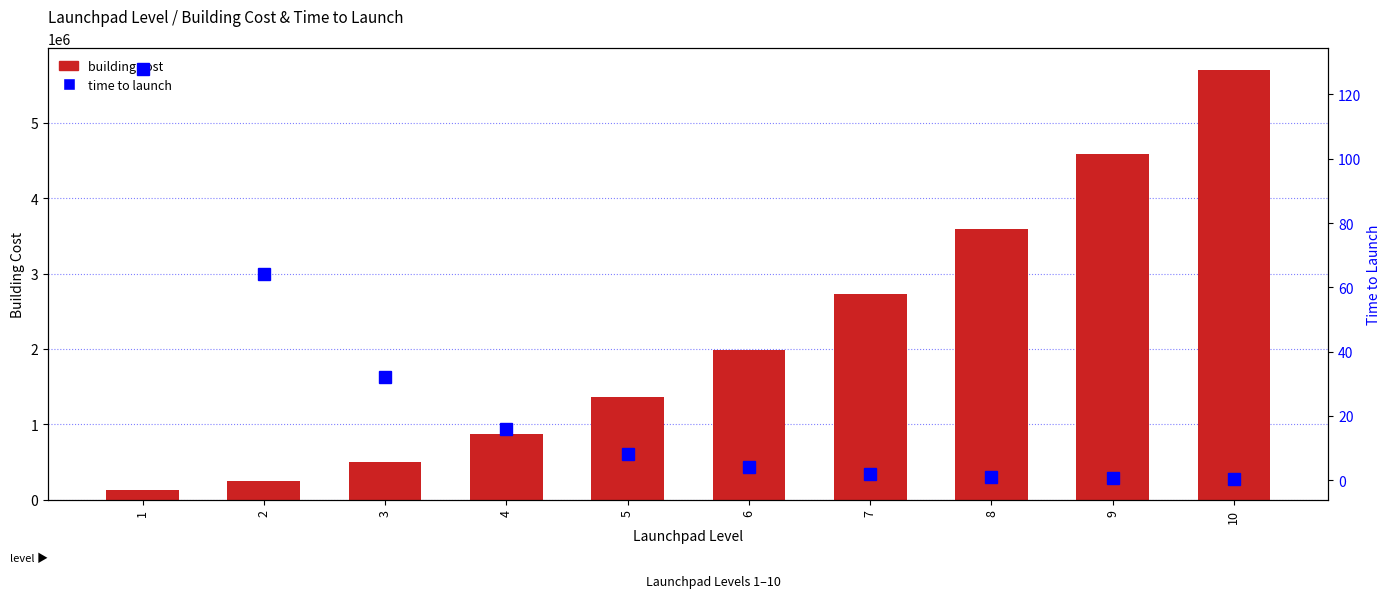

At 4, list the series in order from largest to smallest.

building cost, time to launch